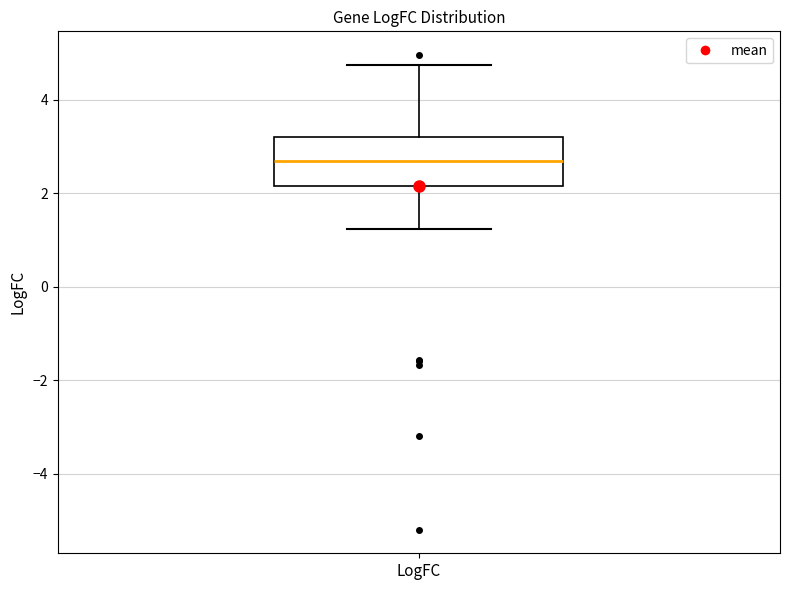

Transcribe this box plot: give where the median line is, the range the box spans, and where the two whiskers end, as read against the y-axis. The values are not printed on the chart, so give them approximately, as read against the axis.

median 2.6, box 2.2 to 3.2, whiskers 1.2 to 4.8